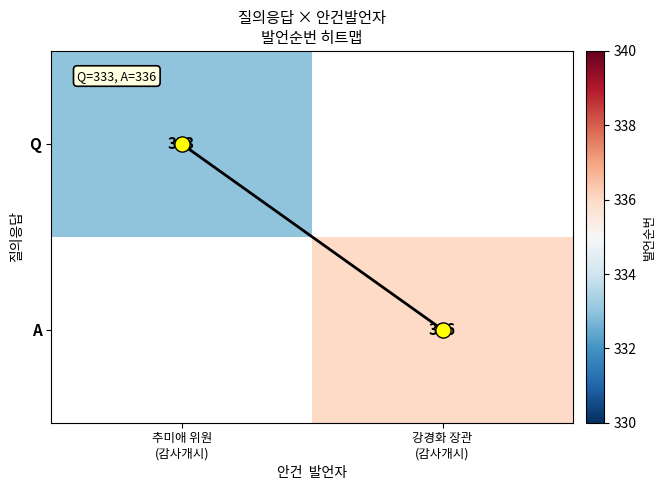

How many series are shown in this chart?

3